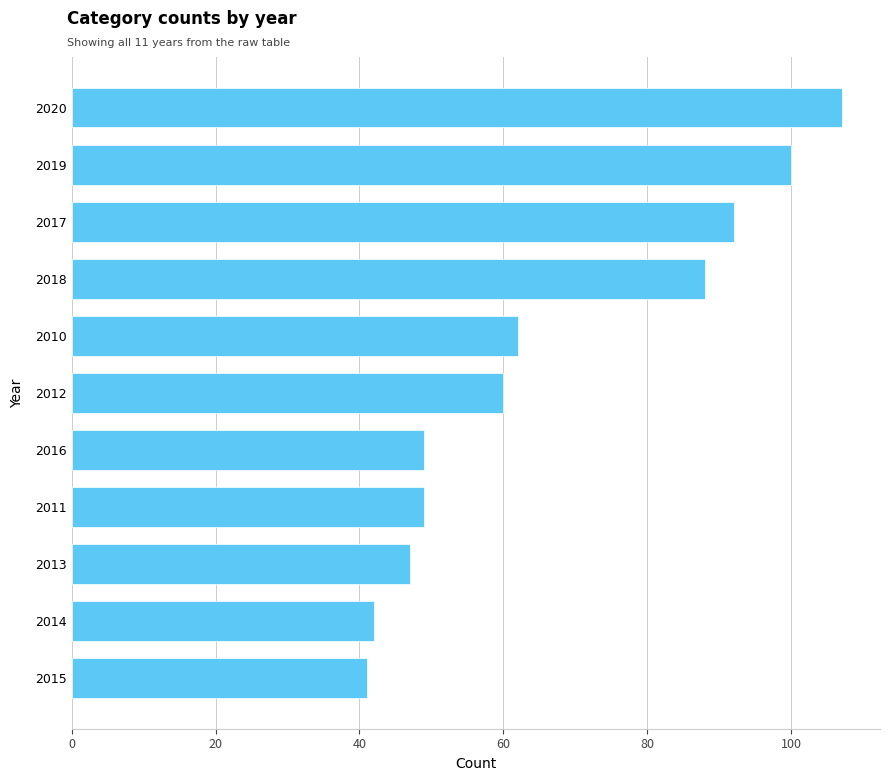

Reading top to bottom, list all the values displayed in this chart.

2020=107	2019=100	2017=92	2018=88	2010=62	2012=60	2016=49	2011=49	2013=47	2014=42	2015=41